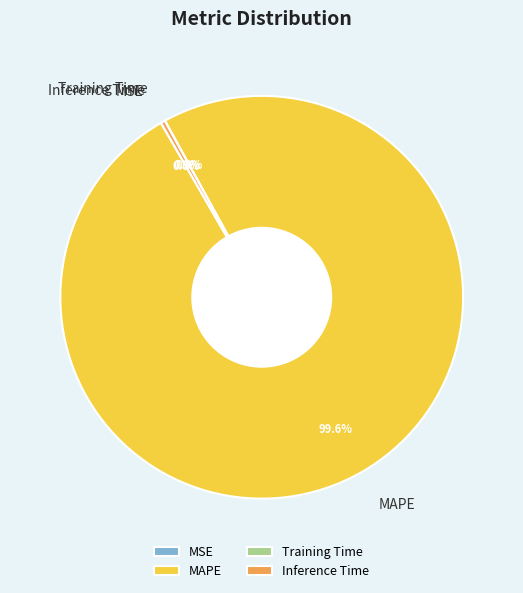

What is the largest slice in the pie chart?

MAPE